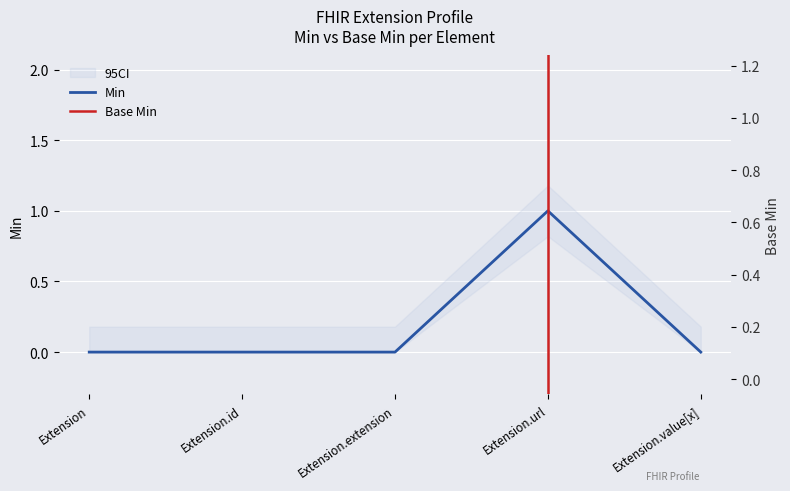

Is it true that the value at Extension.url is 0?

False